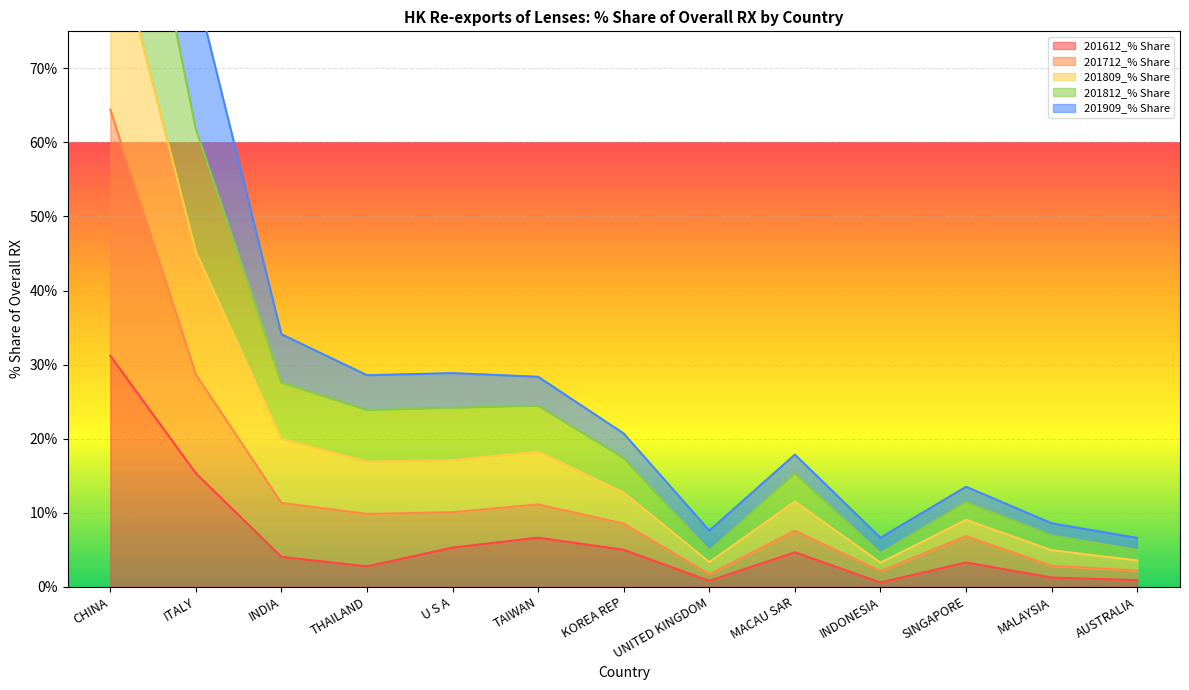

In 201712_% Share, how many points are higher than both neighbors (excluding endpoints)?

3